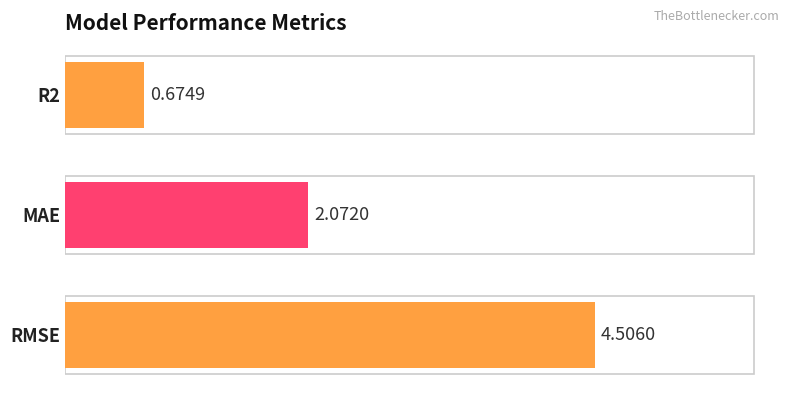

Count the number of data series in this chart.

1